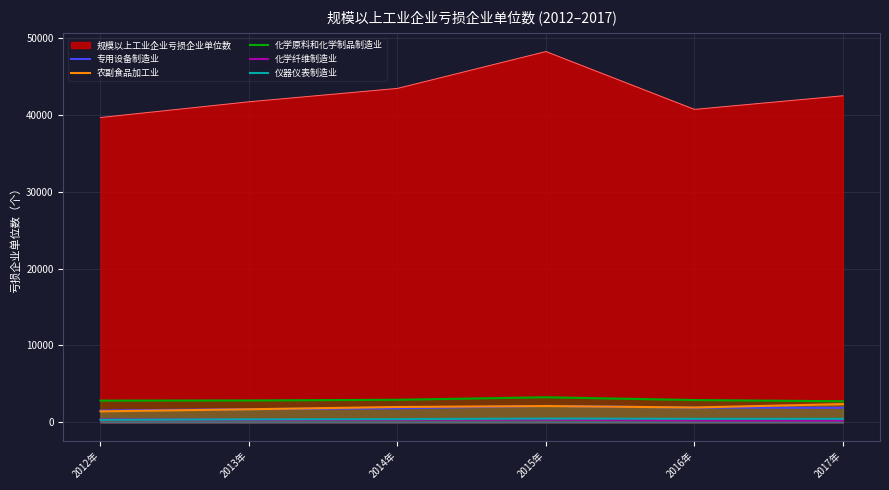

What is the value of the 农副食品加工业 point at the 6th from the left?

2371